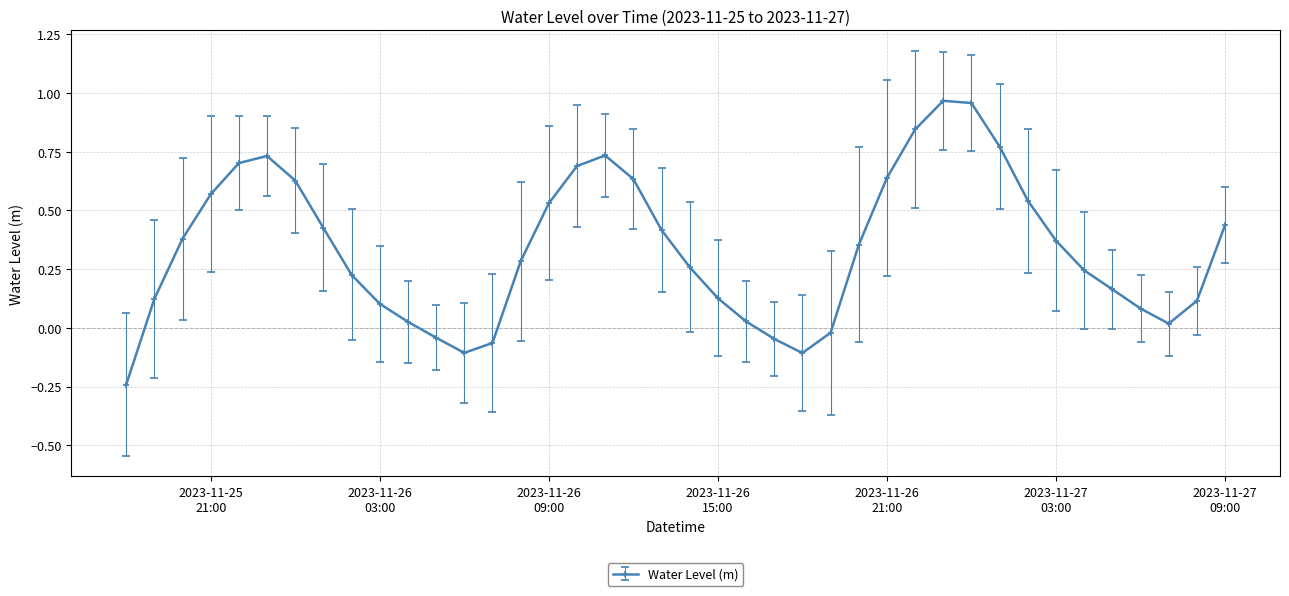

How many interior local peaks (higher than both neighbors) does the data have?

3